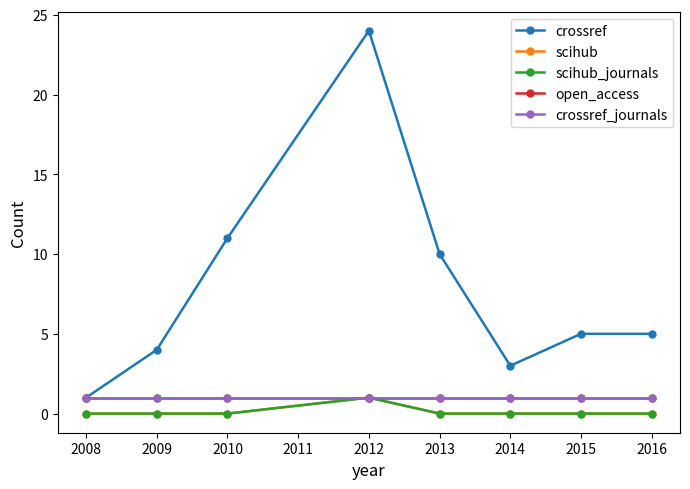

True or false: crossref and open_access cross at least once.

False